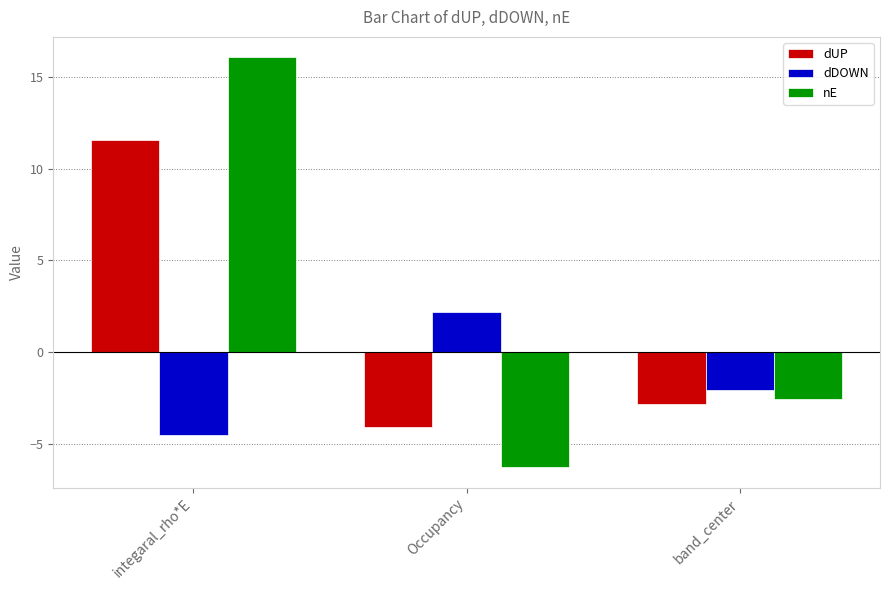

How many distinct data groups are displayed?

3